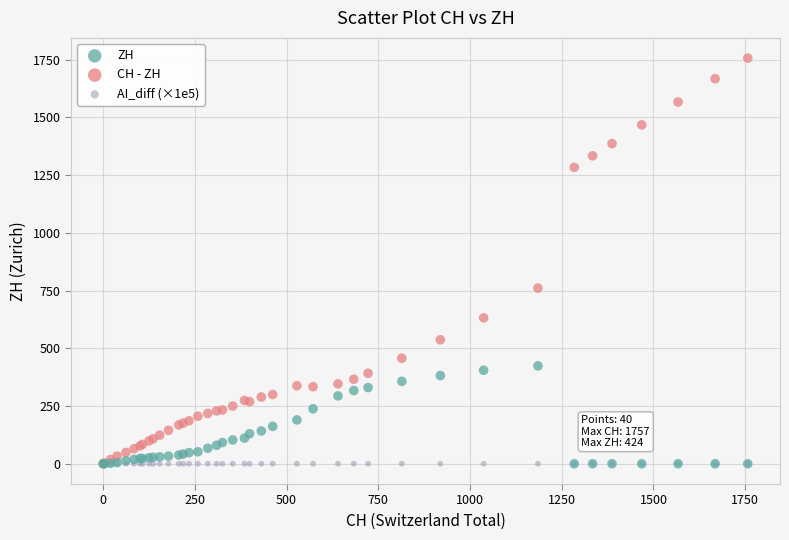

In the CH - ZH series, what Y value is closest to 878?

761